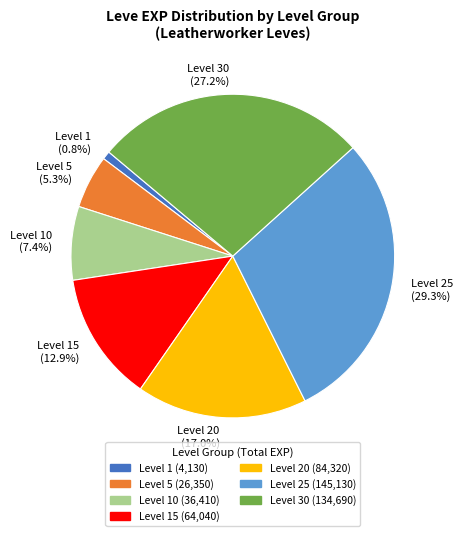

What is the largest slice in the pie chart?

Level 25 (29.3%)